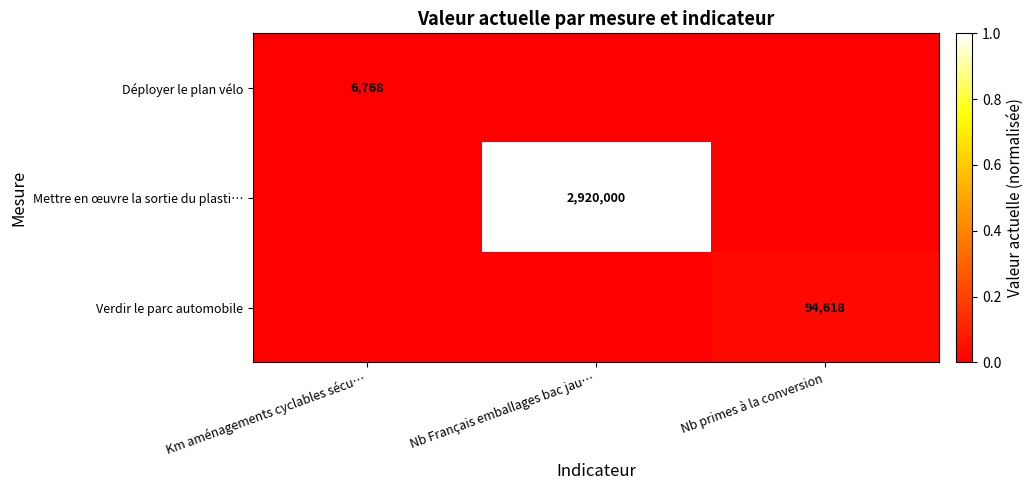

True or false: Mettre en œuvre la sortie du plasti… has a value of 2920000 at Nb Français emballages bac jau….

True